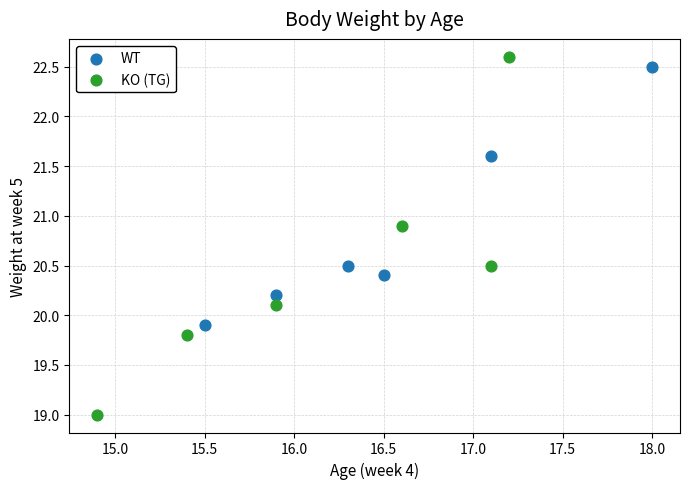

Which series reaches the maximum Y coordinate?

KO (TG)